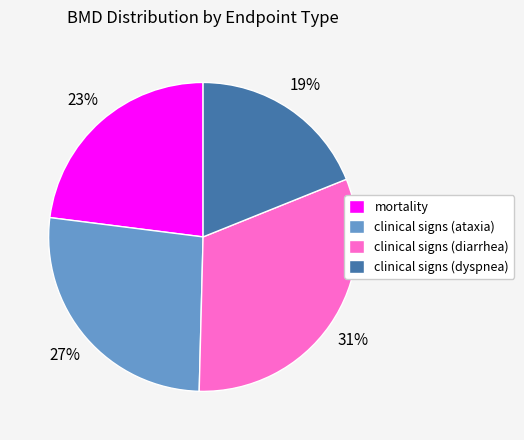

Rank the categories by value from lowest to highest.

clinical signs (dyspnea), mortality, clinical signs (ataxia), clinical signs (diarrhea)